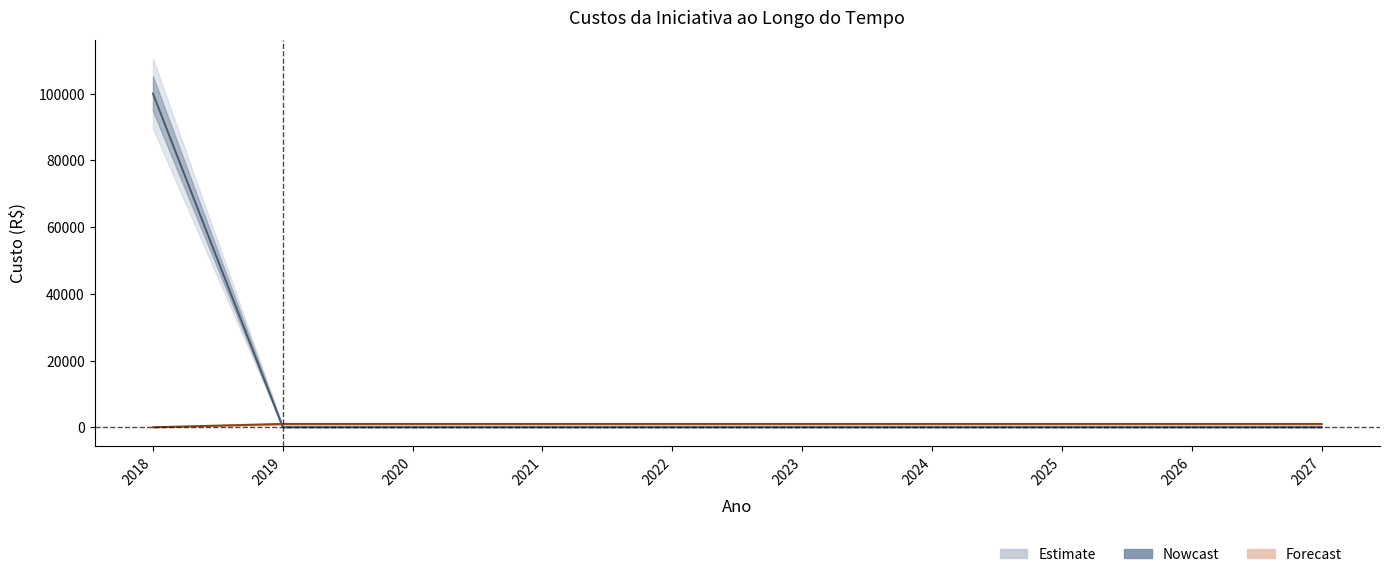

Where is Custo Inicial nearest to the value 50000?

2018